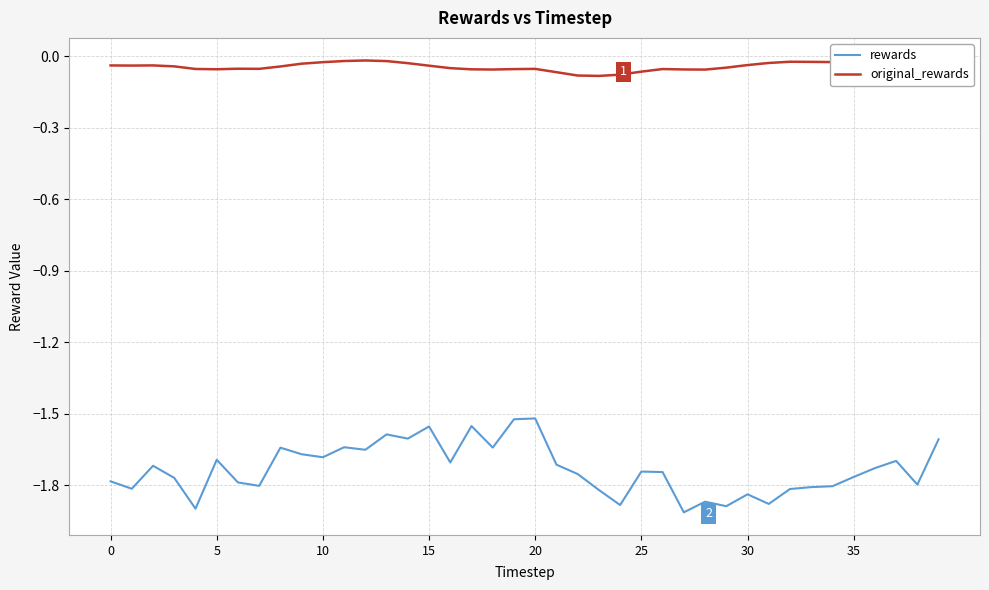

True or false: original_rewards and rewards intersect in this chart.

False